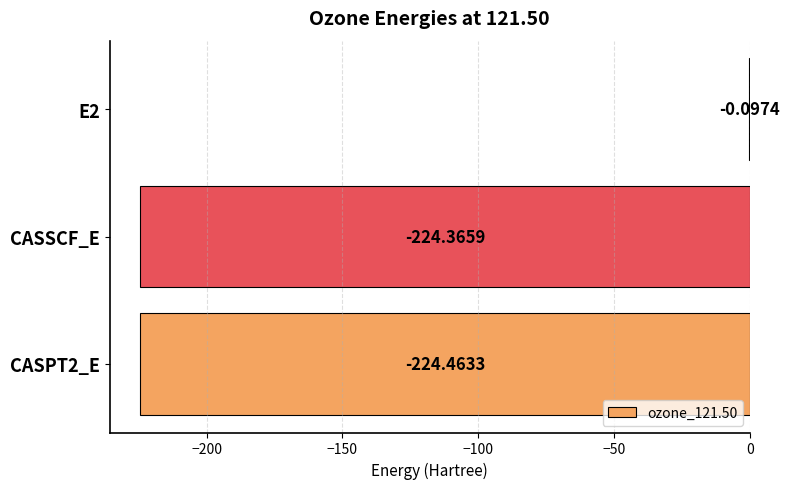

Which has a higher value, CASSCF_E or CASPT2_E?

CASSCF_E